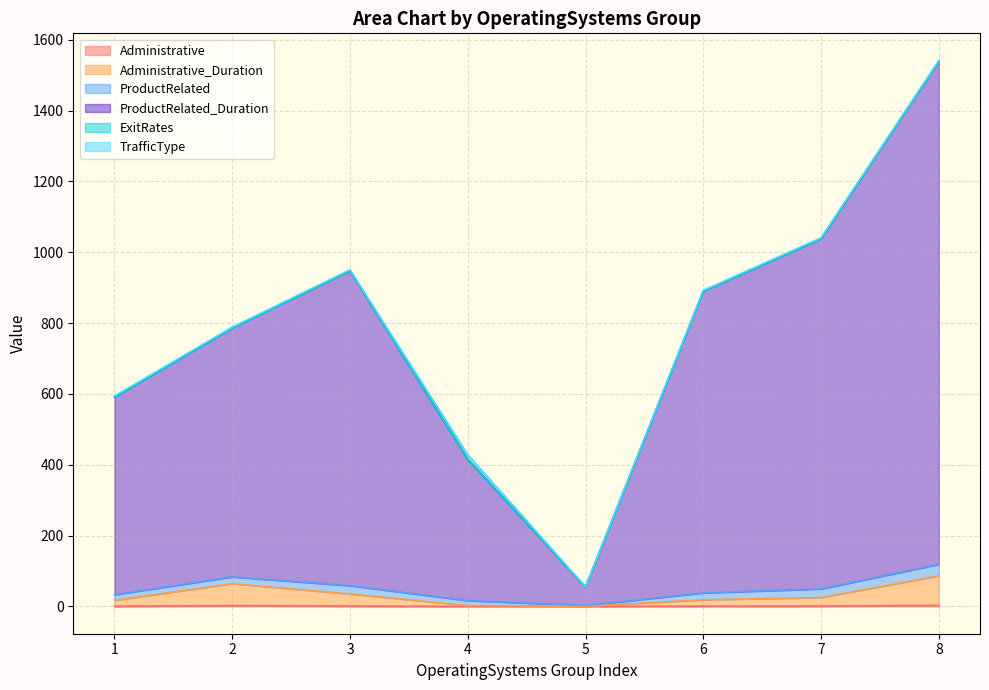

At which category is the sum across all series the highest?

8